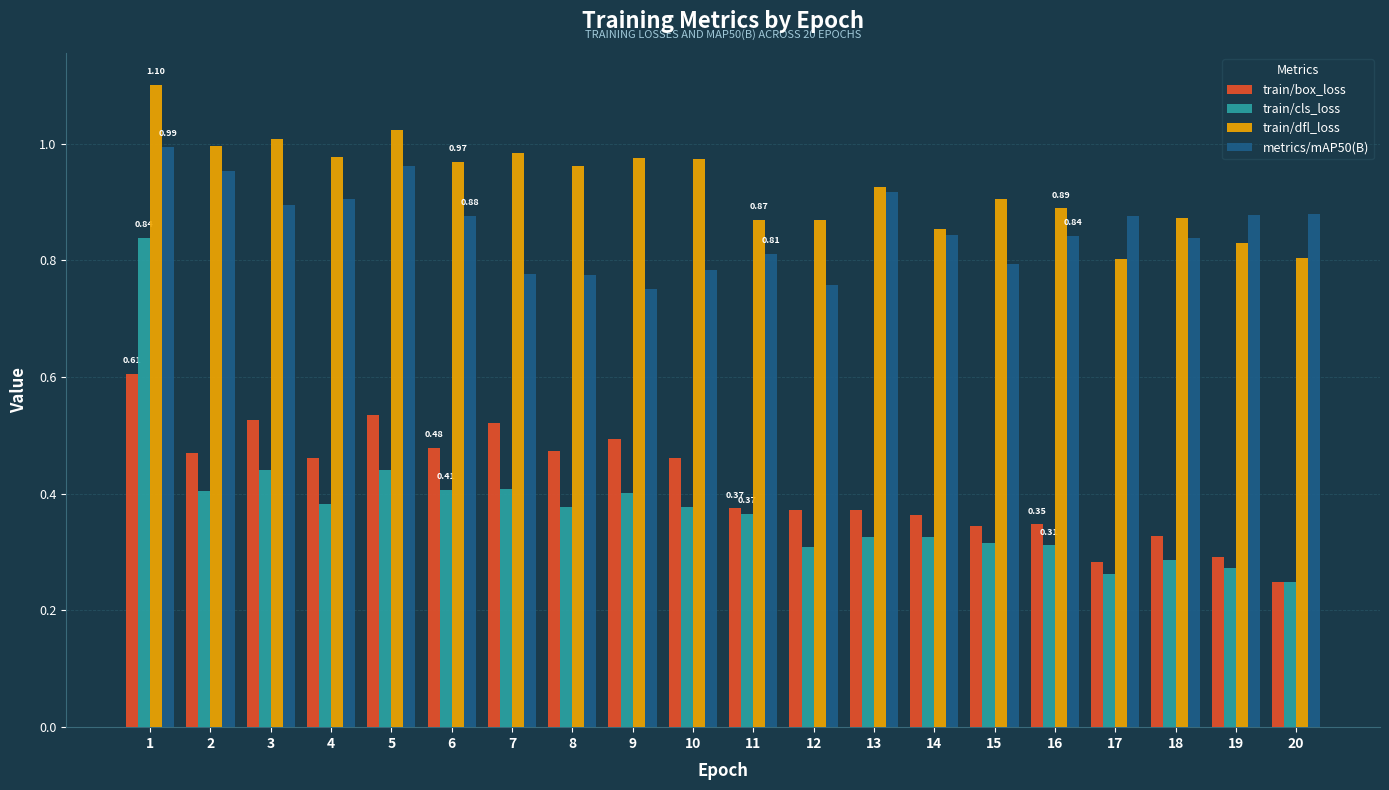

At which label does train/dfl_loss reach its peak?

1